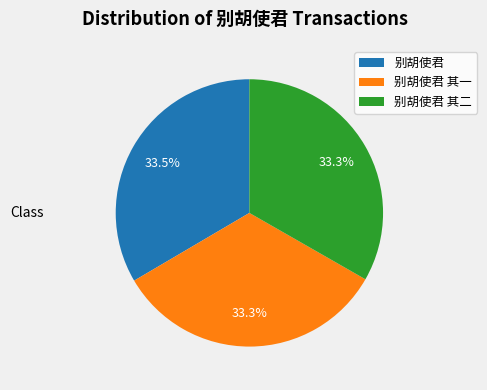

Combined, do 别胡使君 其一 and 别胡使君 account for over 50%?

Yes